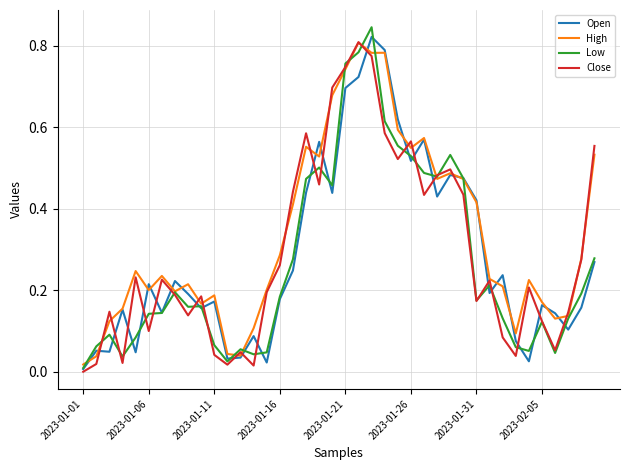

Which series has the largest total across all categories?

High